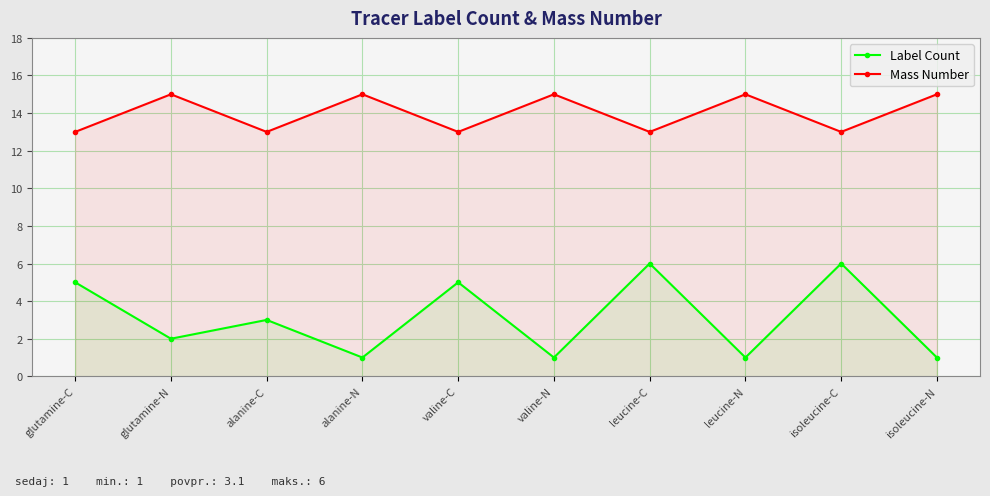

Reading left to right, what are all the values shown in this chart?

Label Count: glutamine-C=5	glutamine-N=2	alanine-C=3	alanine-N=1	valine-C=5	valine-N=1	leucine-C=6	leucine-N=1	isoleucine-C=6	isoleucine-N=1
Mass Number: glutamine-C=13	glutamine-N=15	alanine-C=13	alanine-N=15	valine-C=13	valine-N=15	leucine-C=13	leucine-N=15	isoleucine-C=13	isoleucine-N=15